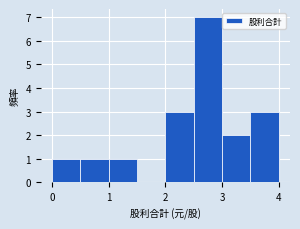

Reading left to right, transcribe this chart: for each bar, give the range it covers on the x-axis and its height. The values are not printed on the chart, so give them approximately, as read against the axis.

0.0 to 0.5: 1
0.5 to 1.0: 1
1.0 to 1.5: 1
1.5 to 2.0: 0
2.0 to 2.5: 3
2.5 to 3.0: 7
3.0 to 3.5: 2
3.5 to 4.0: 3